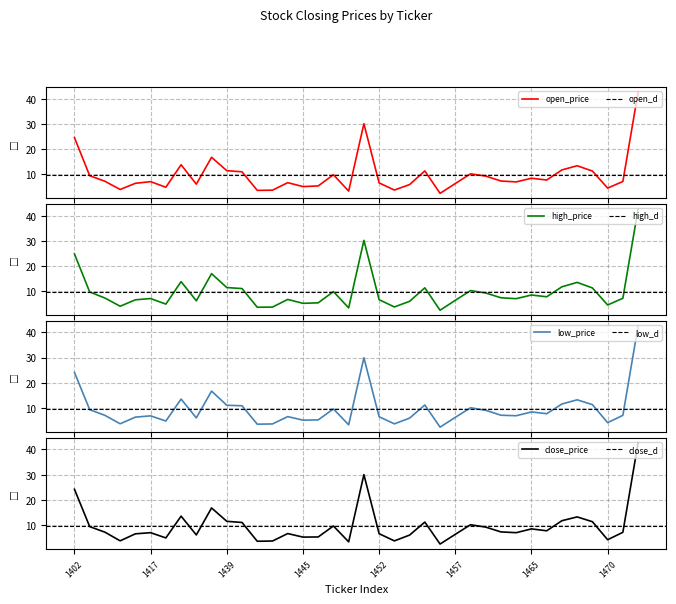

At how many categories does at least one series exceed 24?

3